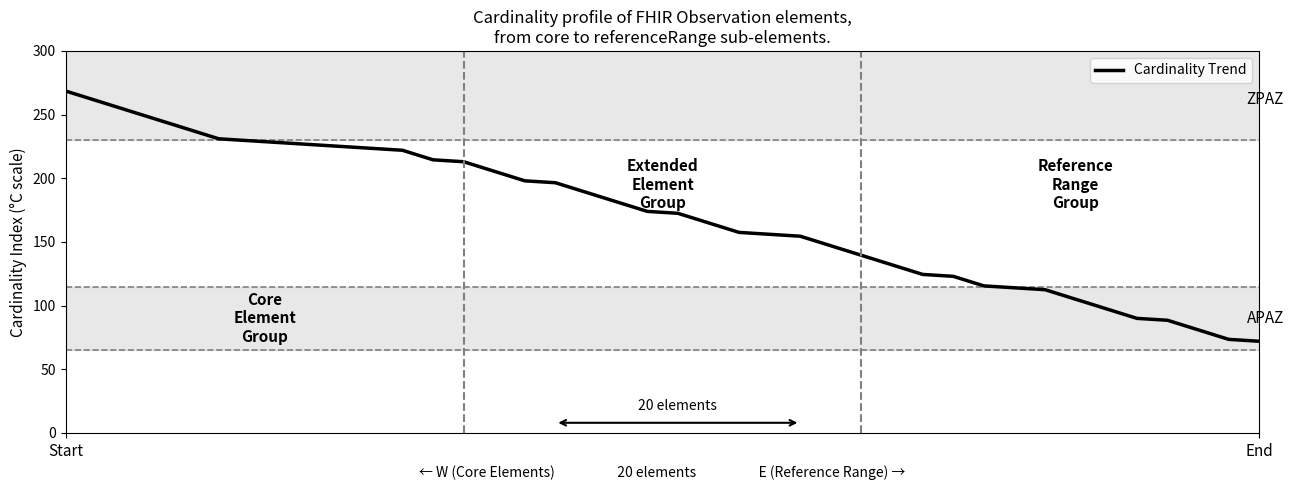

What is the minimum value shown in the chart?

72.0